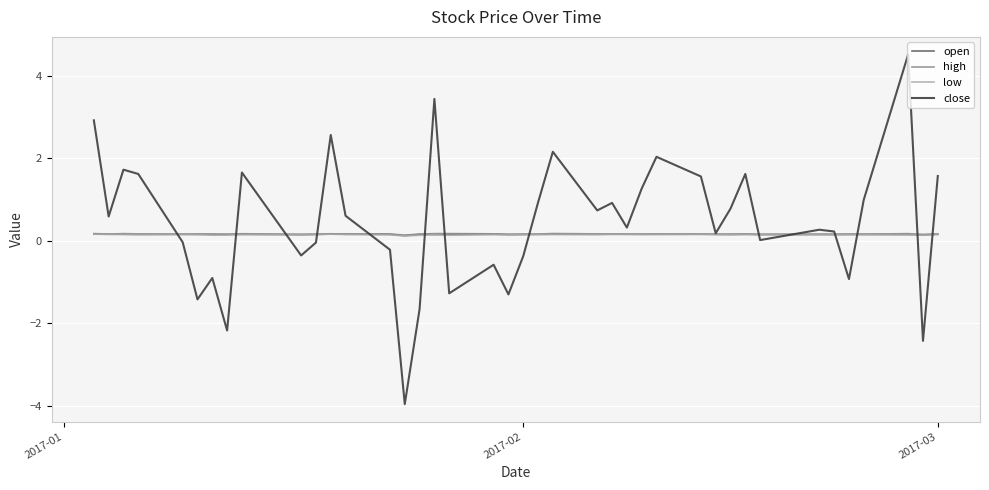

Which series has the widest spread of values?

close